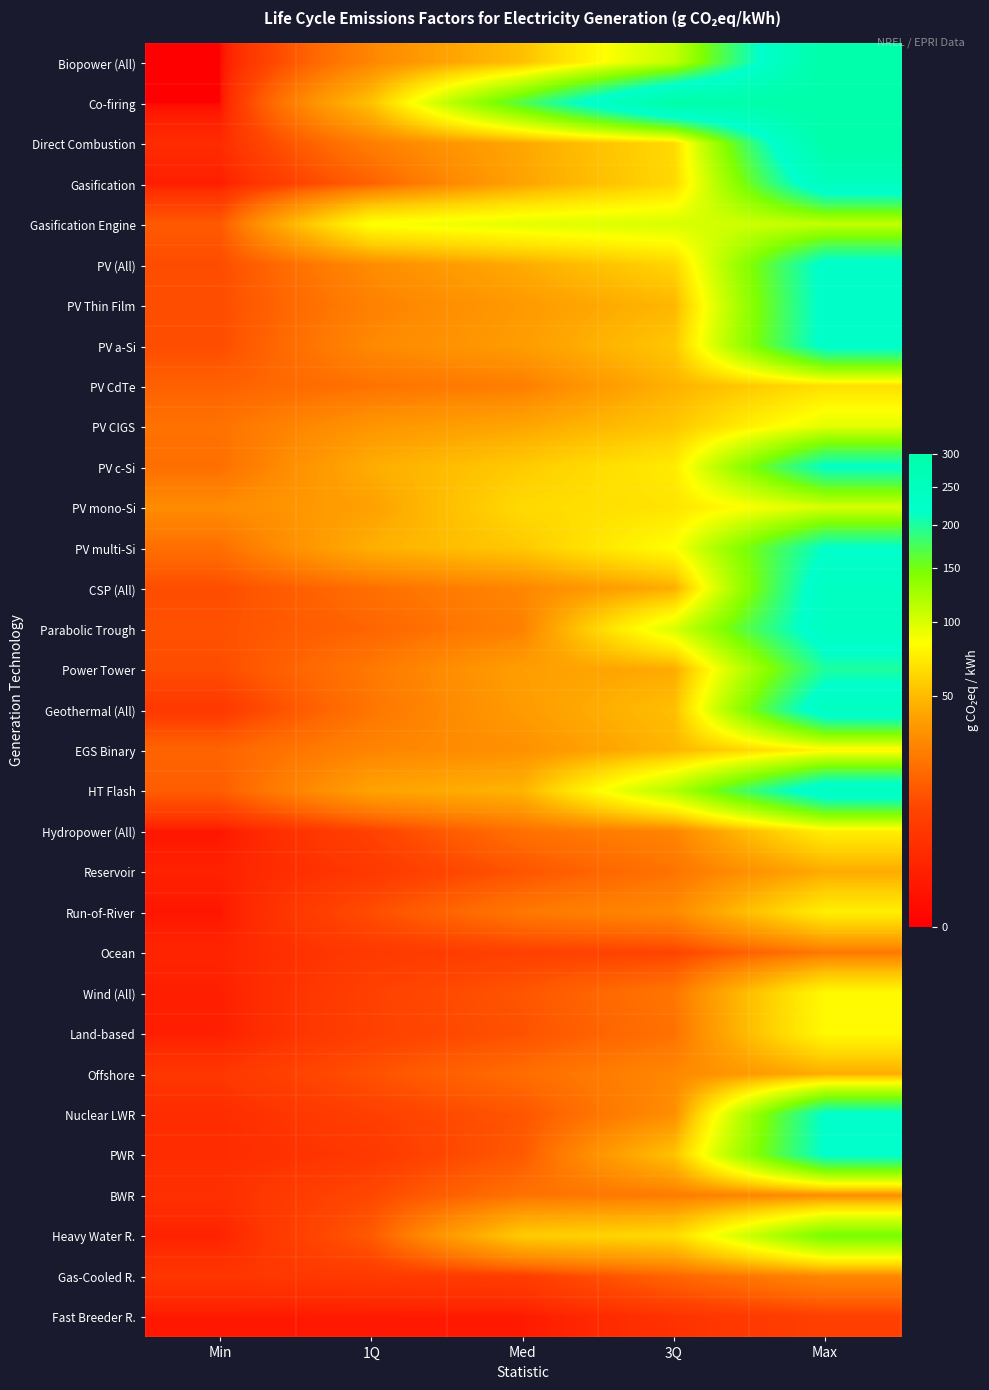

Reading left to right, transcribe all the data shown in this chart.

Biopower (All): Min=0.0	1Q=28.0	Med=52.0	3Q=110.0	Max=300.0
Co-firing: Min=0.0	1Q=53.0	Med=170.0	3Q=300.0	Max=300.0
Direct Combustion: Min=3.0	1Q=25.0	Med=42.0	3Q=64.0	Max=300.0
Gasification: Min=1.2	1Q=16.0	Med=40.0	3Q=63.0	Max=250.0
Gasification Engine: Min=14.0	1Q=85.0	Med=95.0	3Q=100.0	Max=110.0
PV (All): Min=10.9	1Q=30.0	Med=43.4	3Q=62.0	Max=226.0
PV Thin Film: Min=11.0	1Q=26.0	Med=36.0	3Q=48.0	Max=226.0
PV a-Si: Min=11.0	1Q=29.0	Med=37.0	3Q=55.0	Max=226.0
PV CdTe: Min=16.0	1Q=21.0	Med=25.0	3Q=46.0	Max=66.5
PV CIGS: Min=21.0	1Q=34.0	Med=41.0	3Q=55.0	Max=95.0
PV c-Si: Min=20.0	1Q=44.0	Med=57.0	3Q=73.0	Max=217.0
PV mono-Si: Min=30.0	1Q=39.0	Med=64.0	3Q=69.0	Max=100.0
PV multi-Si: Min=20.0	1Q=45.0	Med=56.0	3Q=84.0	Max=217.0
CSP (All): Min=11.0	1Q=20.0	Med=28.0	3Q=44.0	Max=241.0
Parabolic Trough: Min=12.0	1Q=17.0	Med=26.0	3Q=100.0	Max=241.0
Power Tower: Min=11.0	1Q=23.0	Med=38.0	3Q=43.0	Max=200.0
Geothermal (All): Min=5.6	1Q=21.9	Med=36.7	3Q=51.5	Max=245.2
EGS Binary: Min=16.9	1Q=27.2	Med=31.9	3Q=47.5	Max=79.0
HT Flash: Min=15.0	1Q=39.4	Med=47.0	3Q=118.3	Max=245.2
Hydropower (All): Min=0.6	1Q=8.4	Med=20.5	3Q=27.4	Max=74.9
Reservoir: Min=1.6	1Q=5.7	Med=12.8	3Q=21.4	Max=43.0
Run-of-River: Min=0.6	1Q=11.2	Med=22.7	3Q=29.2	Max=74.9
Ocean: Min=2.0	1Q=6.0	Med=8.0	3Q=9.0	Max=23.0
Wind (All): Min=1.3	1Q=8.1	Med=13.0	3Q=22.2	Max=81.0
Land-based: Min=1.3	1Q=7.9	Med=12.2	3Q=20.9	Max=81.0
Offshore: Min=5.3	1Q=12.1	Med=19.3	3Q=28.5	Max=43.7
Nuclear LWR: Min=3.1	1Q=7.7	Med=13.0	3Q=31.0	Max=220.0
PWR: Min=3.1	1Q=5.6	Med=14.0	3Q=53.0	Max=220.0
BWR: Min=3.7	1Q=10.0	Med=21.0	3Q=24.0	Max=30.0
Heavy Water R.: Min=1.7	1Q=14.0	Med=57.0	3Q=64.0	Max=150.0
Gas-Cooled R.: Min=5.1	1Q=6.0	Med=6.9	3Q=17.0	Max=28.0
Fast Breeder R.: Min=0.8	1Q=0.8	Med=0.9	3Q=4.3	Max=7.7